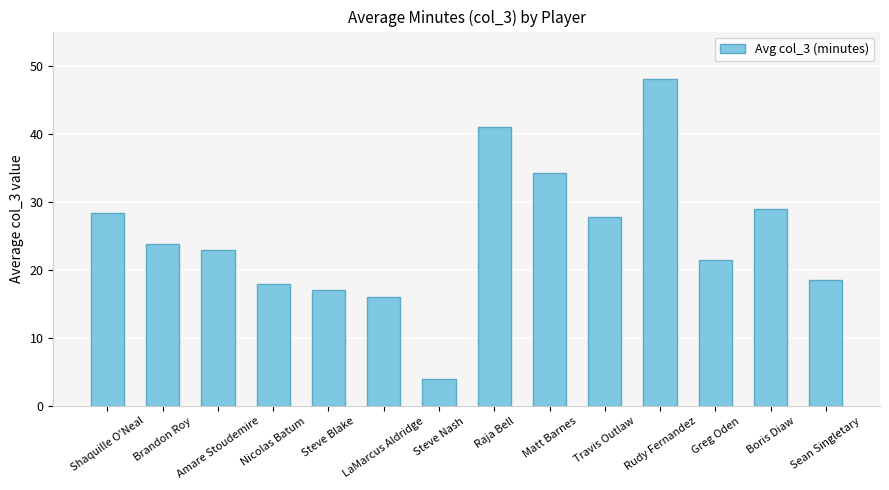

What is the difference between the values at Boris Diaw and Greg Oden?

7.5